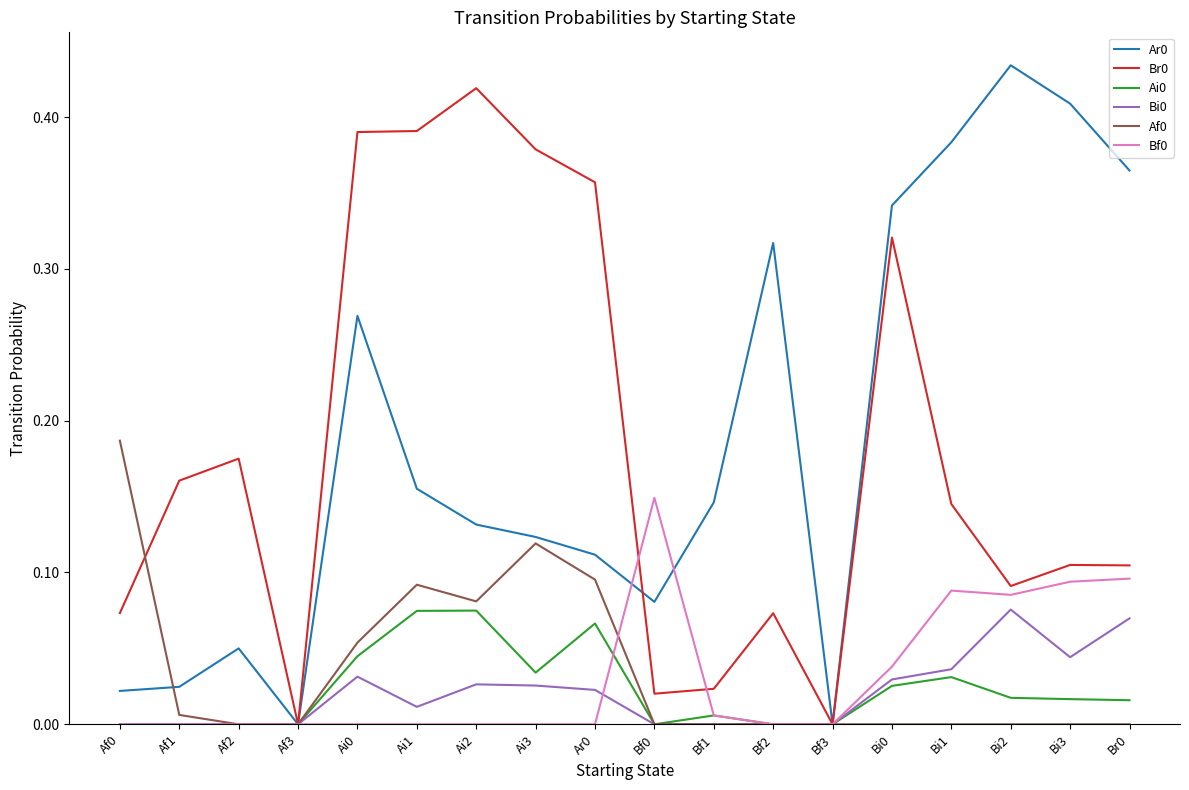

Is the value of Af0 at Ar0 greater than the value of Bf0 at Bf0?

No